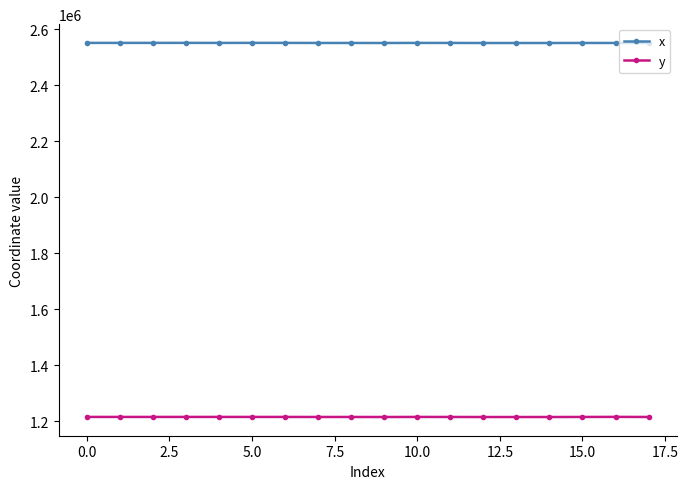

Which series has the largest total across all categories?

x